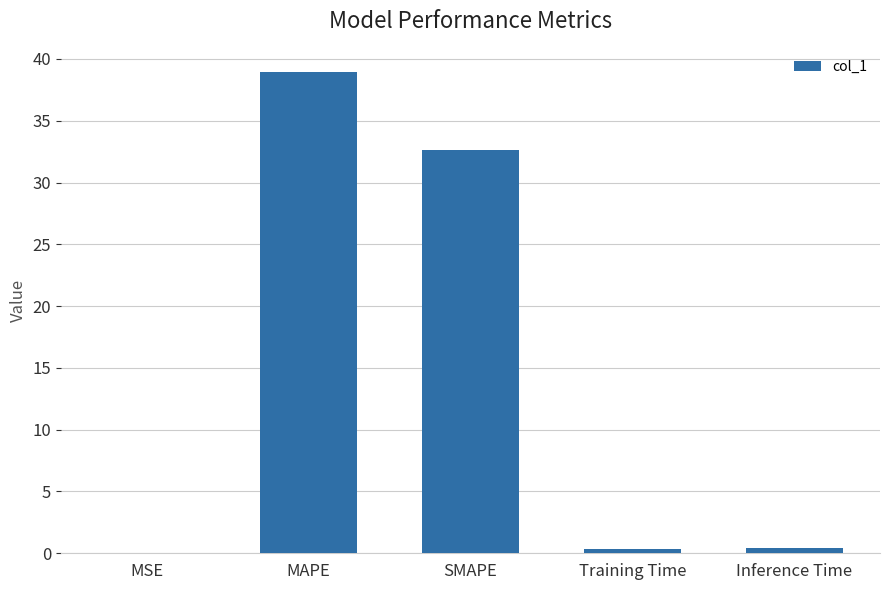

What is the sum of the values at MAPE and MSE?

39.0